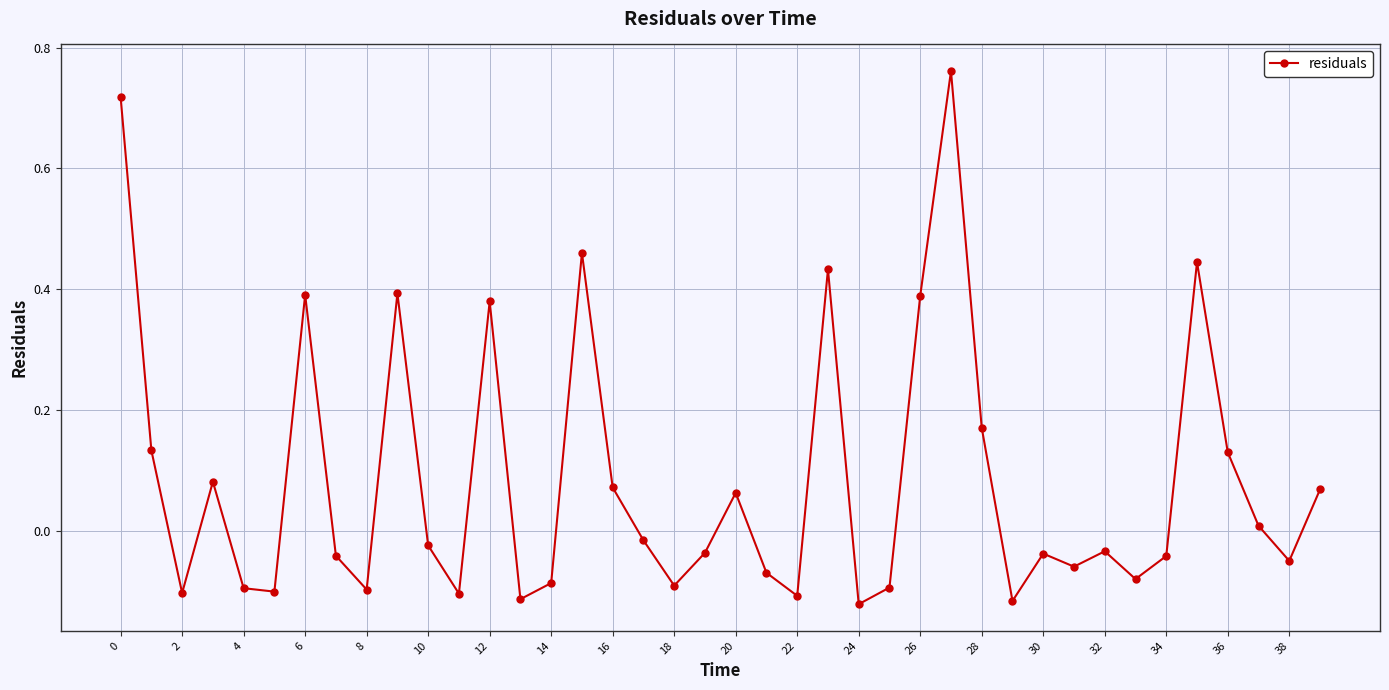

How many points are higher than both their immediate neighbors (excluding endpoints)?

11